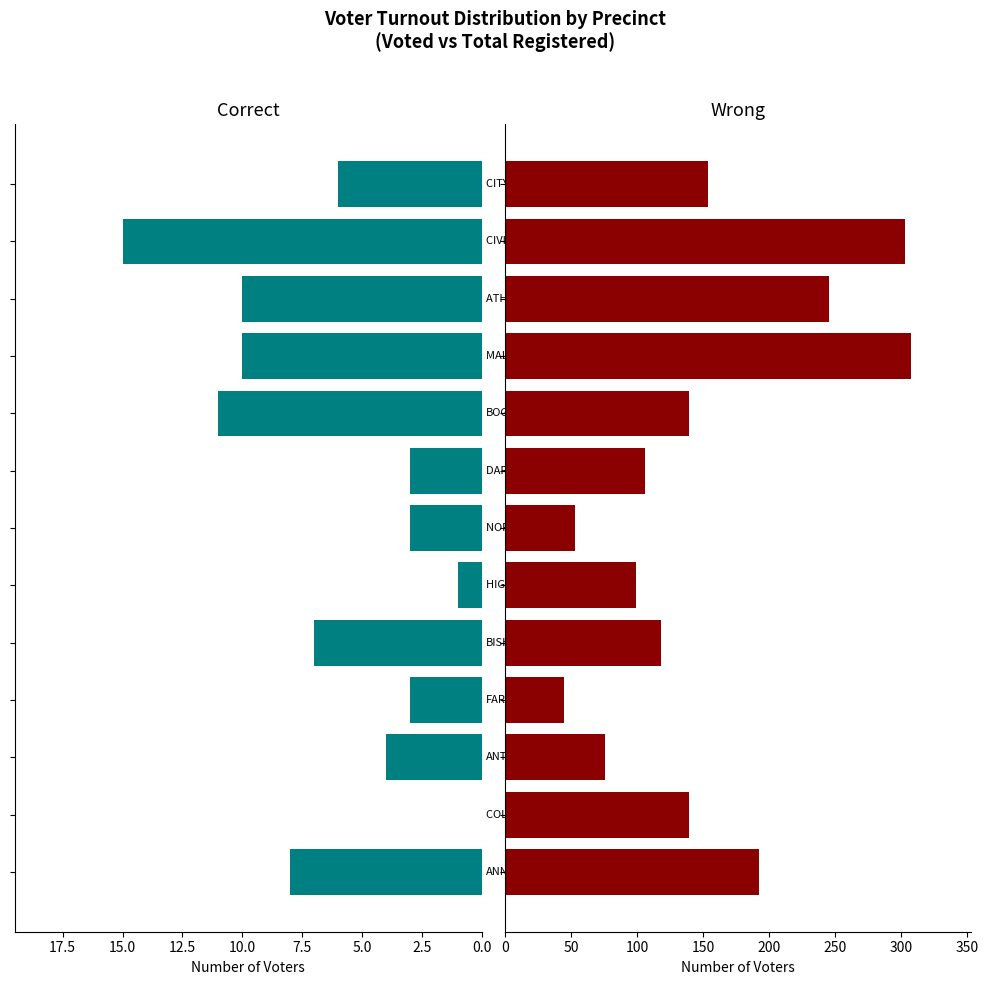

Which series has the widest spread of values?

Wrong